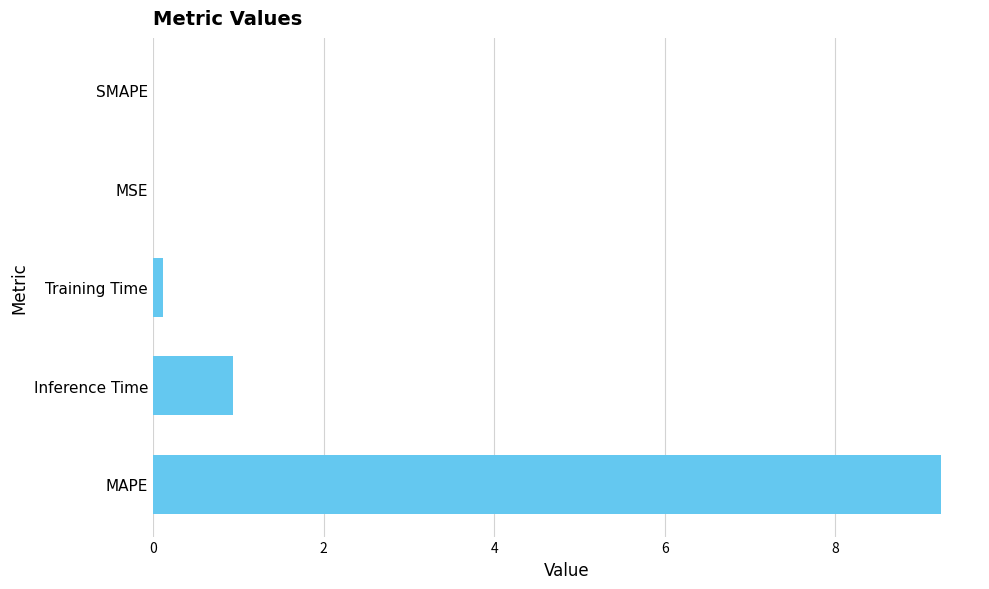

Are the bars horizontal?

Yes